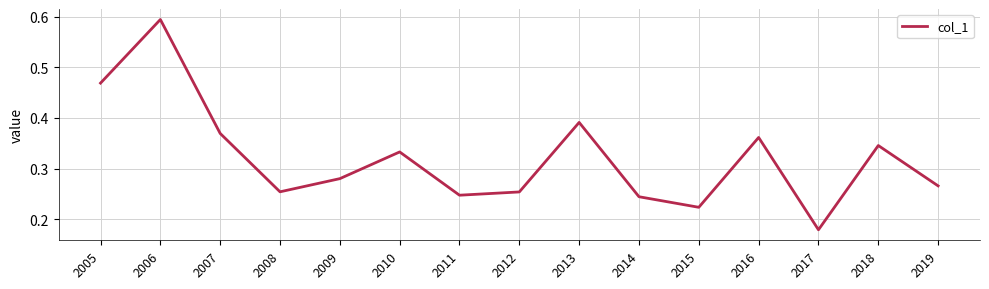

The chart shows a value of 0.5 at 2007. True or false?

False